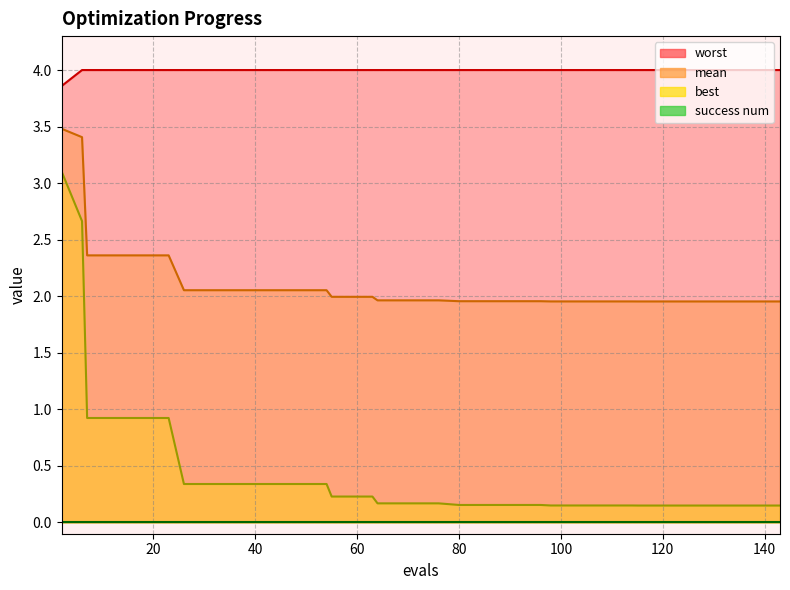

Which series changed the most between 59 and 102?

best